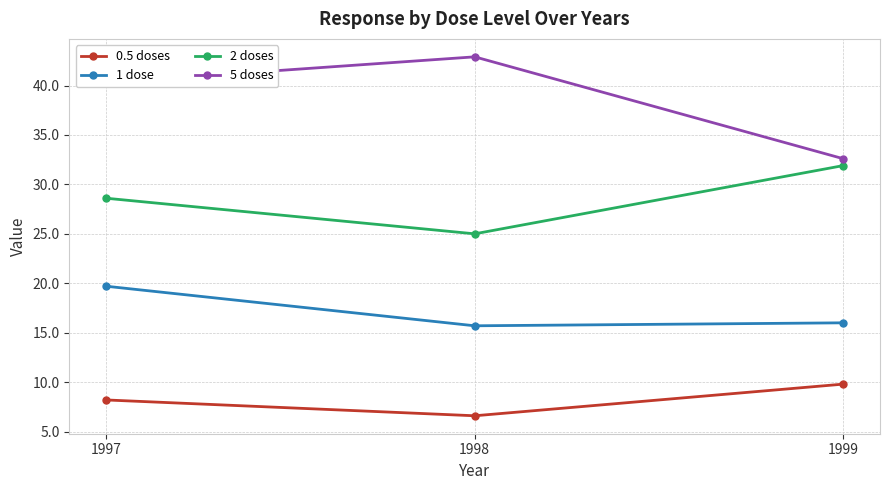

What value does the 2 doses series have at 1998?

25.0